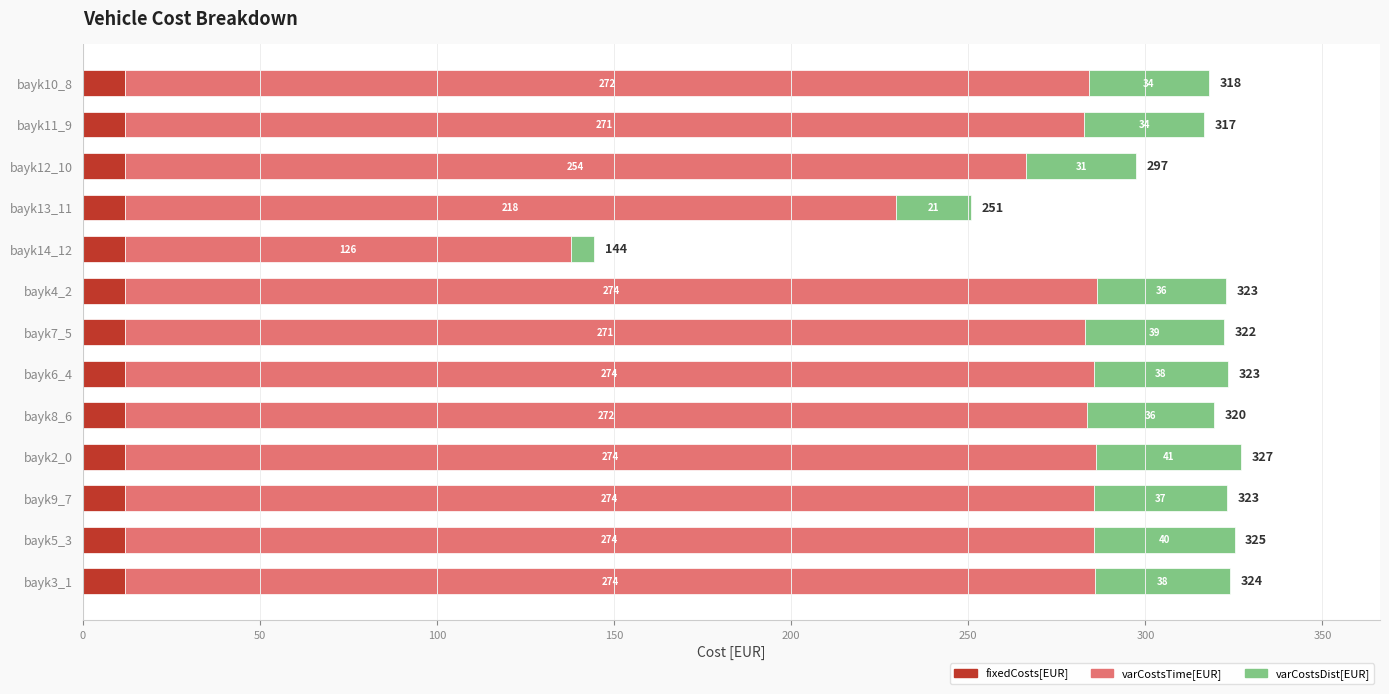

At which category is the sum across all series the highest?

bayk2_0